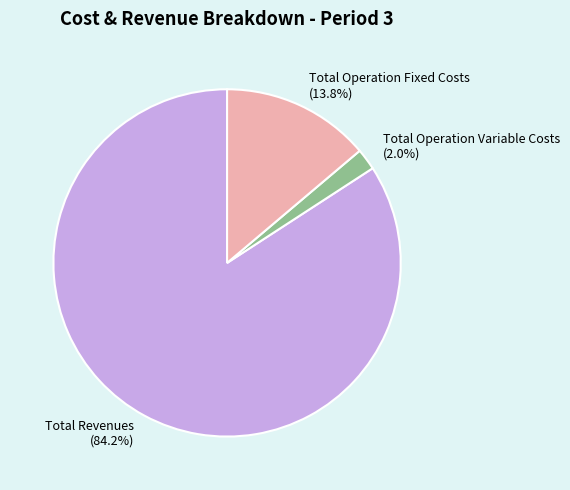

To the nearest percent, what is the difference between the largest and smallest slice percentages?

82%